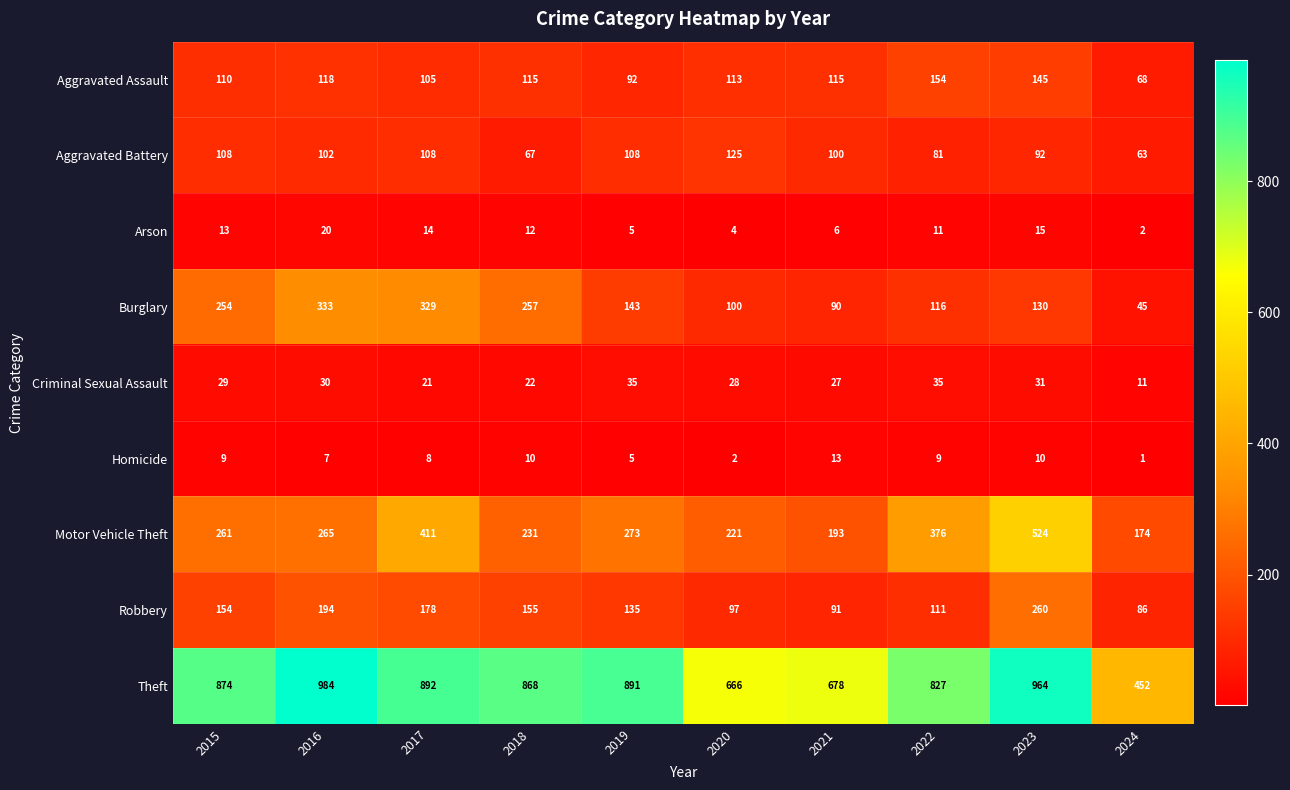

How many categories are shown in the chart?

10